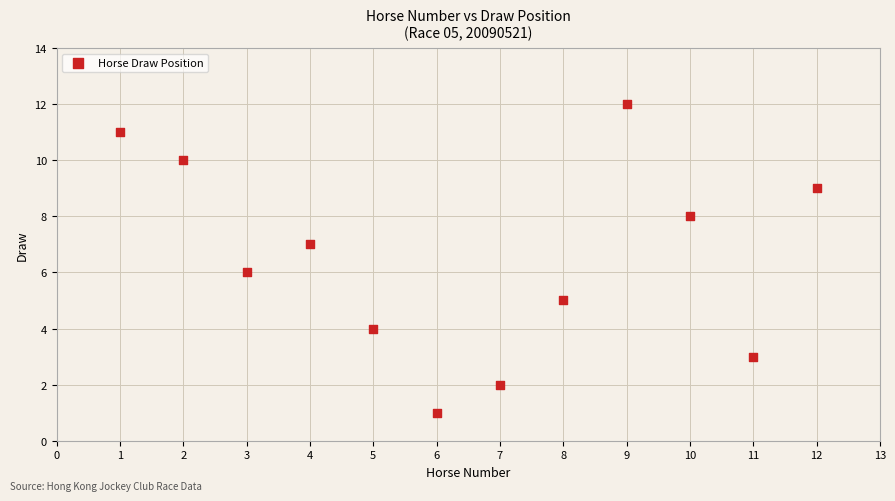

What is the range of X values (max minus min)?

11